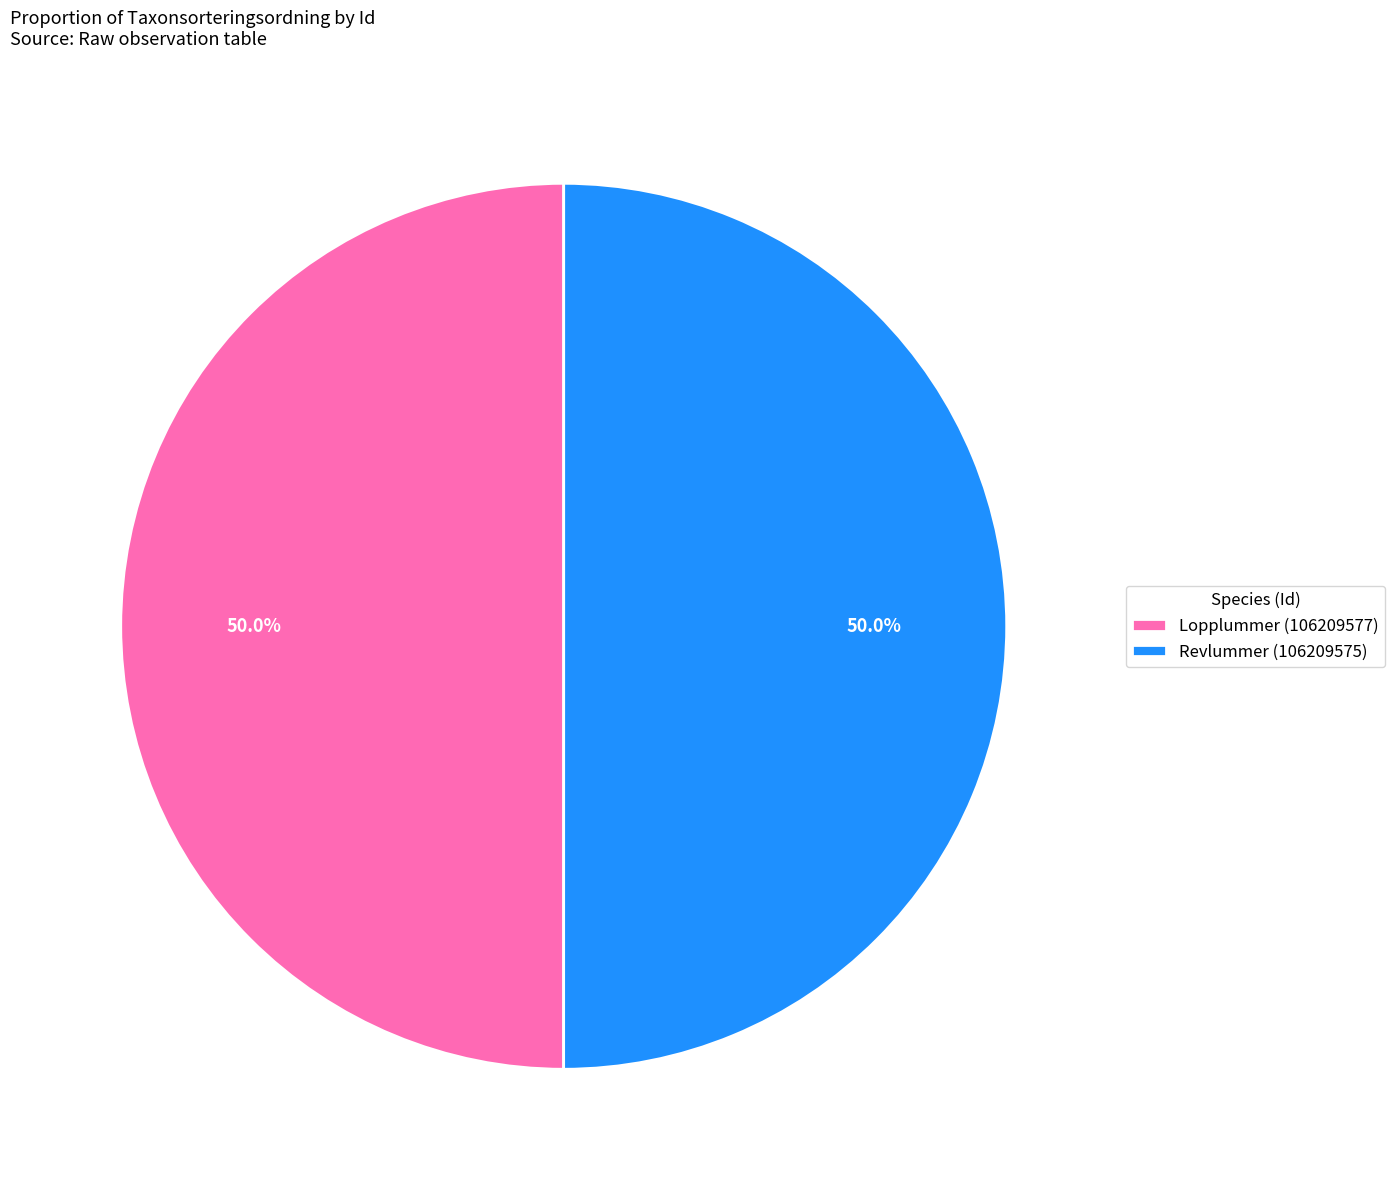

What portion of the pie excludes Lopplummer (106209577)?

50.0%